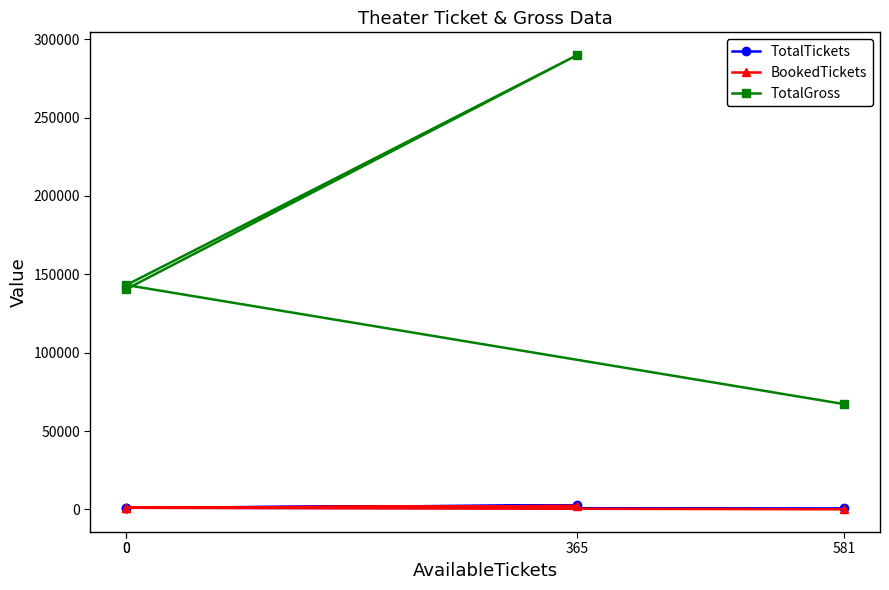

True or false: TotalTickets and TotalGross intersect in this chart.

False